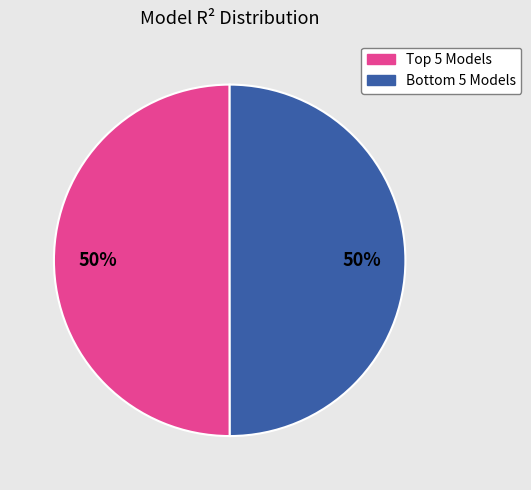

To the nearest percent, what is the average slice percentage?

50%